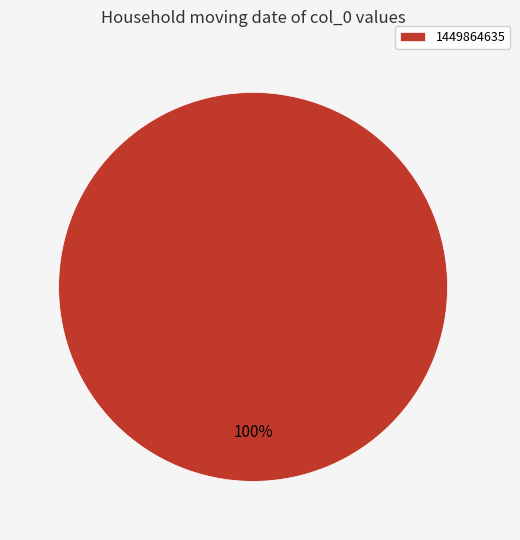

Does 1449864635 represent more than half of the total?

Yes